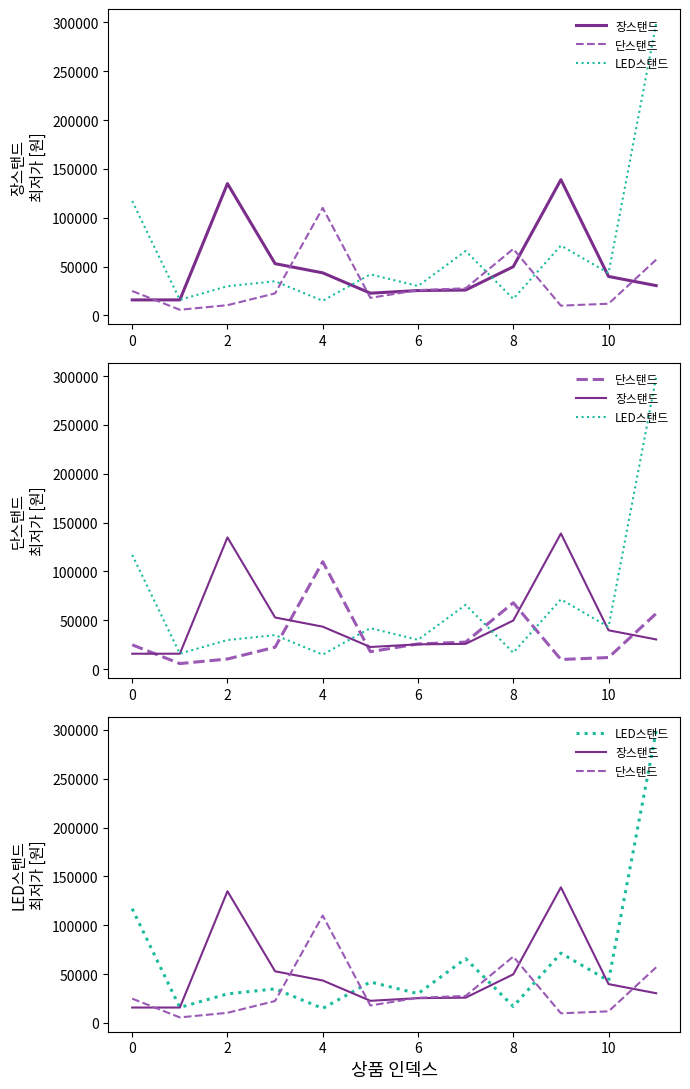

List the series in order of their overall mean, highest first.

LED스탠드, 장스탠드, 단스탠드